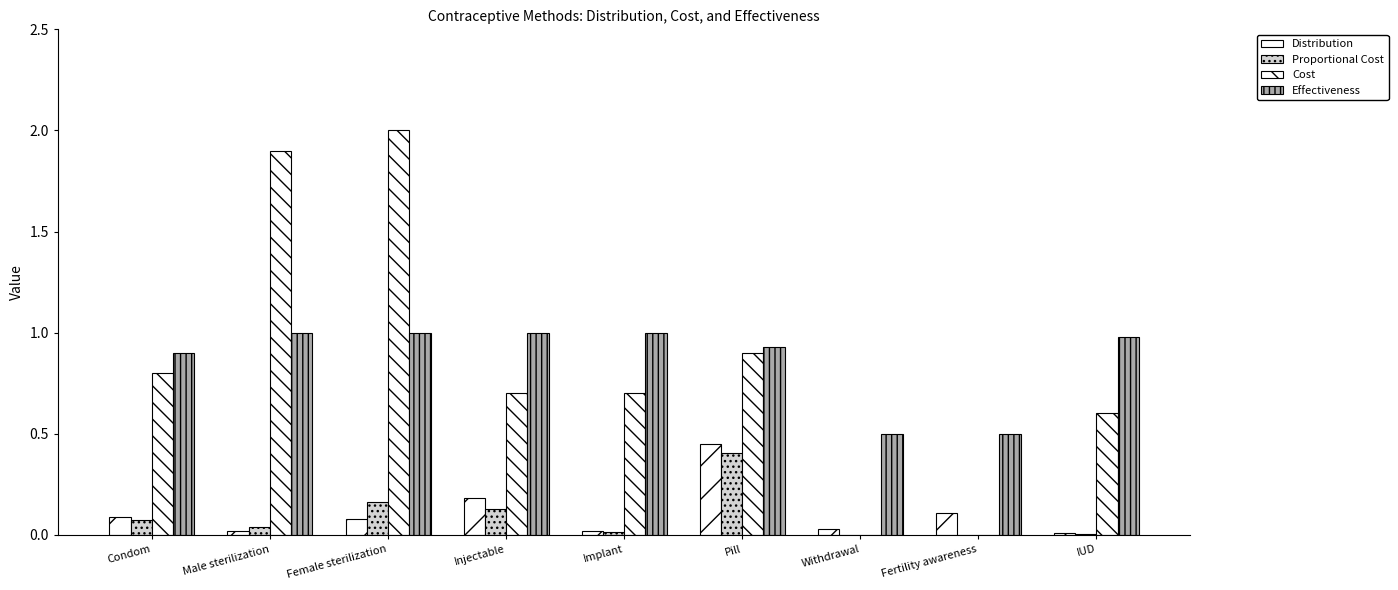

What position from the right is Pill?

4